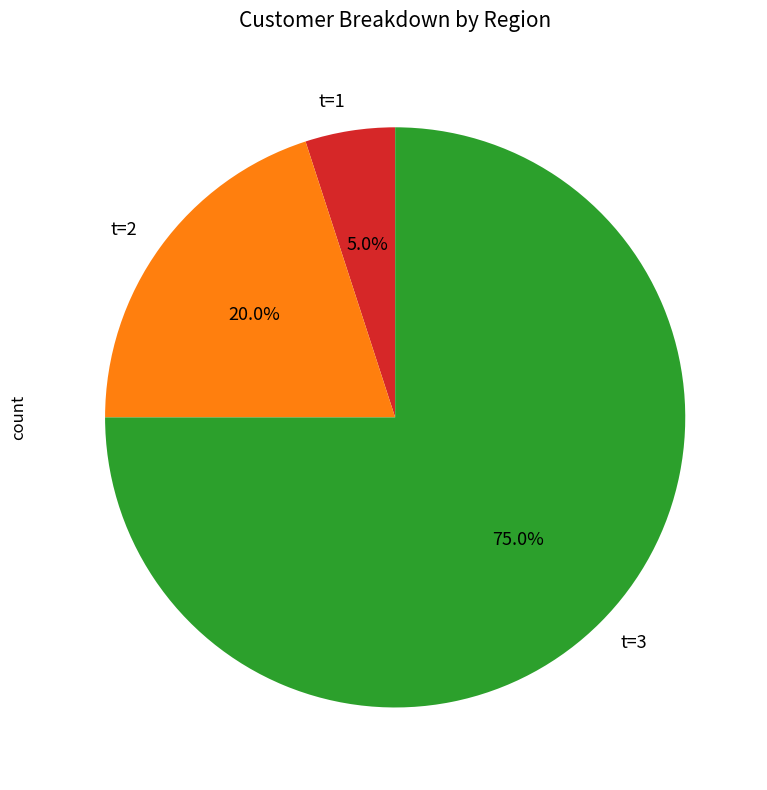

Which category accounts for the majority?

t=3